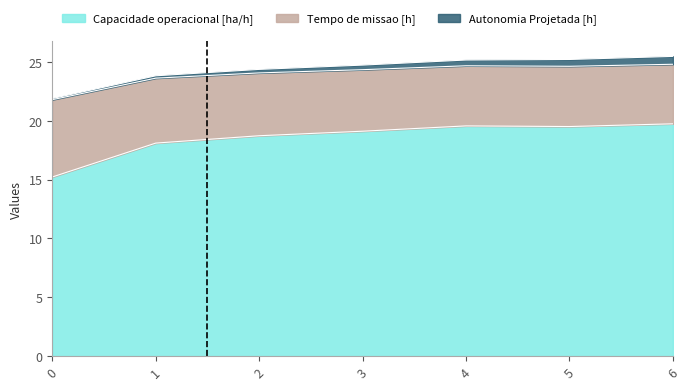

What is the maximum value for Capacidade operacional [ha/h]?

19.7